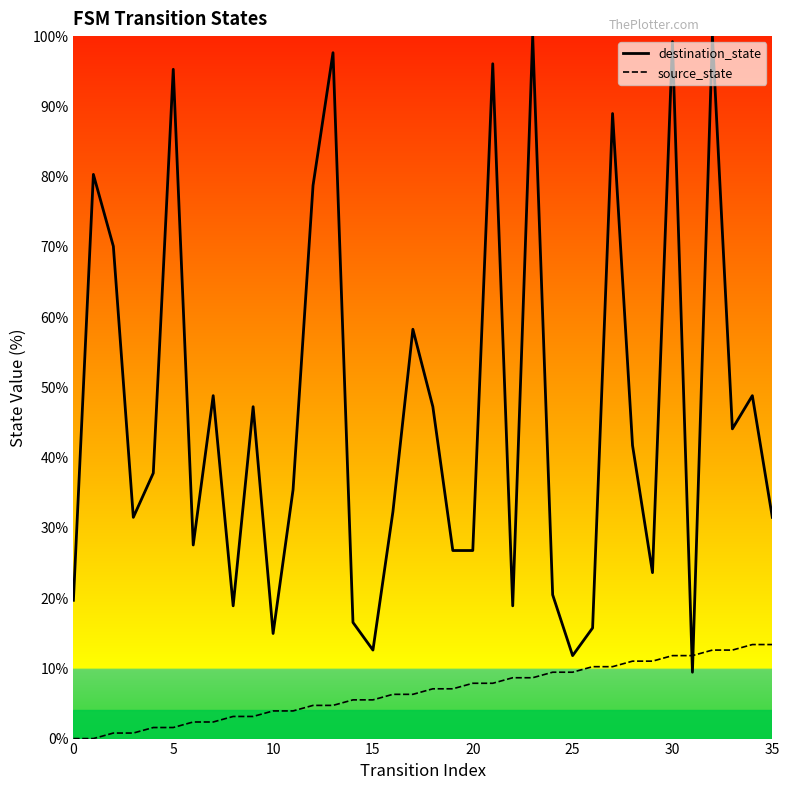

What is the total value across all series at 13?

102.4